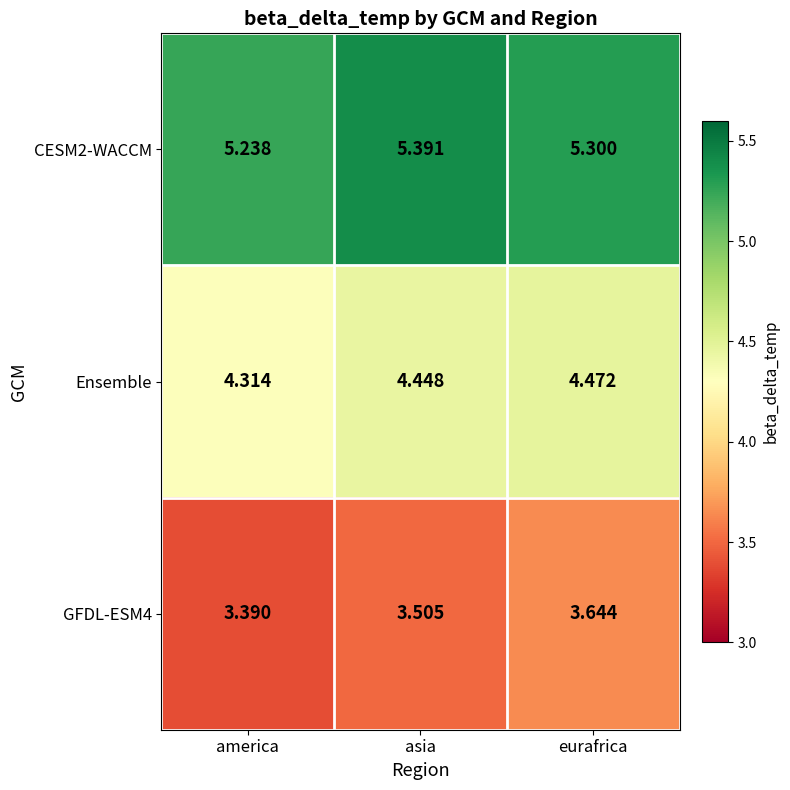

Rank the series at eurafrica from lowest to highest value.

GFDL-ESM4, Ensemble, CESM2-WACCM